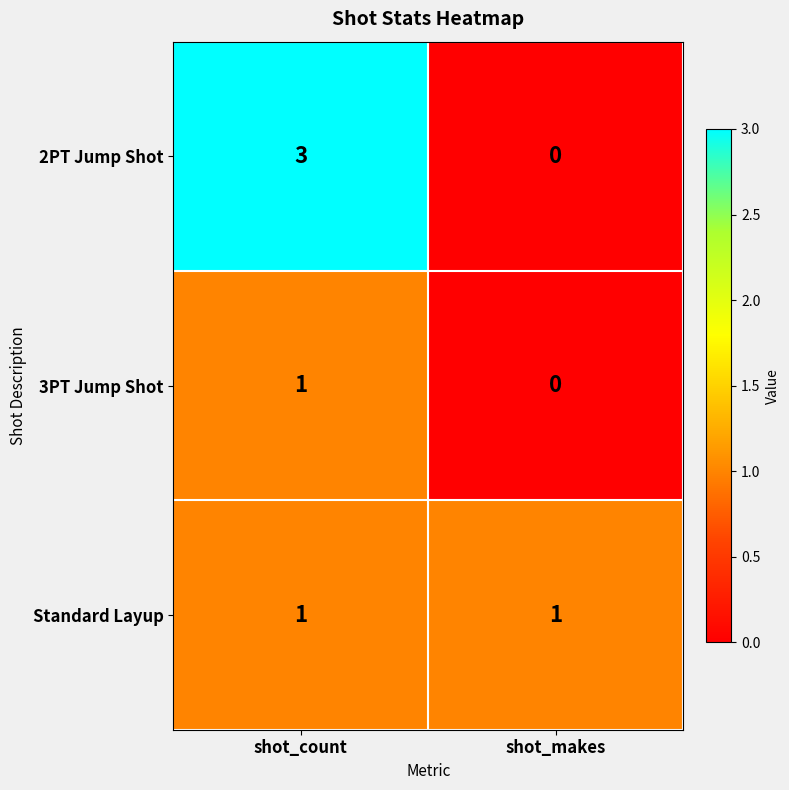

At how many categories does at least one series exceed 0?

2